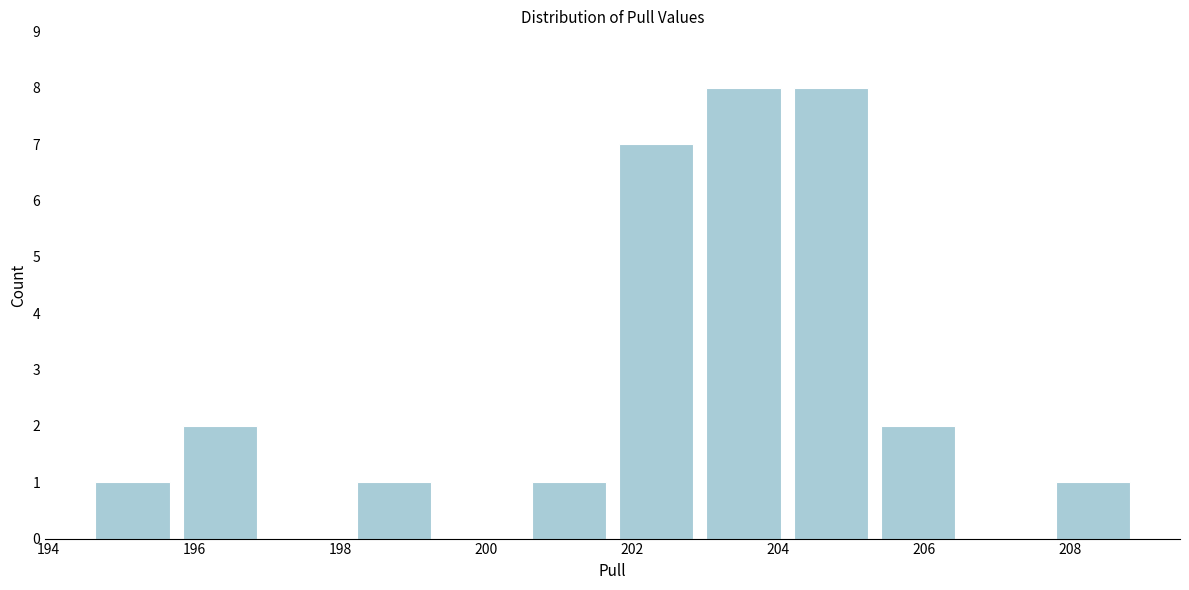

What is the height of the bar covering 198.2 to 199.4 on the x-axis? Neither the bar edges nor the heights are printed on the chart, so give them approximately, as read against the axes.

1